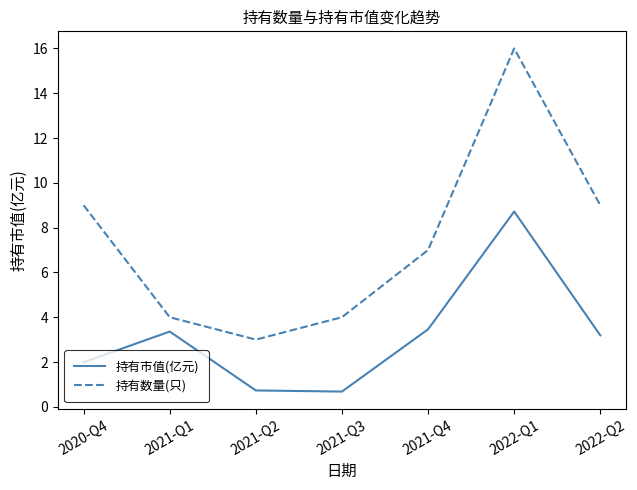

Reading left to right, transcribe all the data shown in this chart.

持有市值(亿元): 2.0	3.4	0.7	0.7	3.5	8.7	3.2
持有数量(只): 9.0	4.0	3.0	4.0	7.0	16.0	9.0